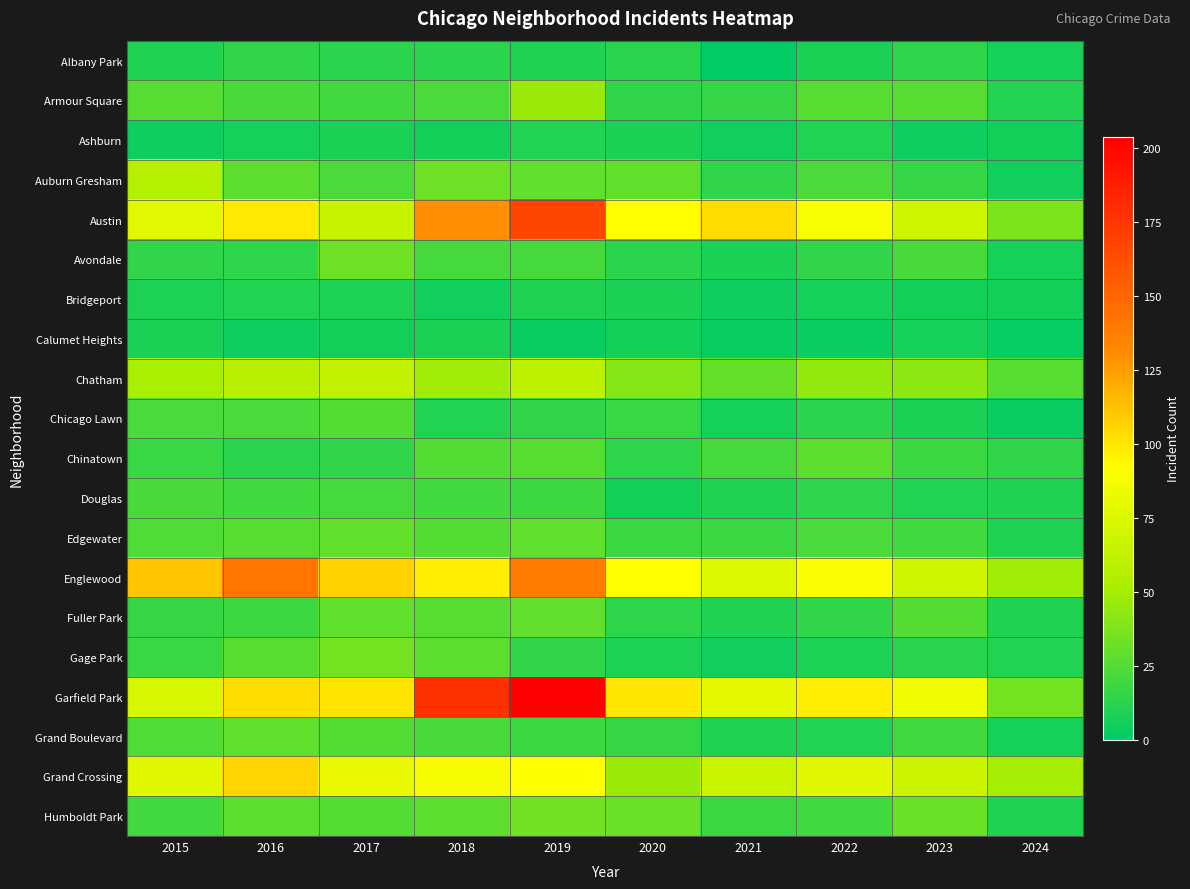

Reading right to left, extract all data points from this chart.

Albany Park: 2024=7	2023=14	2022=8	2021=1	2020=12	2019=10	2018=13	2017=13	2016=15	2015=10
Armour Square: 2024=11	2023=27	2022=27	2021=16	2020=15	2019=47	2018=23	2017=20	2016=22	2015=27
Ashburn: 2024=6	2023=4	2022=11	2021=5	2020=8	2019=11	2018=6	2017=8	2016=7	2015=4
Auburn Gresham: 2024=5	2023=16	2022=23	2021=15	2020=30	2019=29	2018=33	2017=23	2016=28	2015=56
Austin: 2024=37	2023=68	2022=89	2021=104	2020=92	2019=167	2018=130	2017=65	2016=99	2015=78
Avondale: 2024=7	2023=22	2022=15	2021=8	2020=13	2019=21	2018=21	2017=33	2016=14	2015=15
Bridgeport: 2024=6	2023=6	2022=7	2021=4	2020=8	2019=10	2018=5	2017=9	2016=11	2015=9
Calumet Heights: 2024=2	2023=7	2022=3	2021=3	2020=6	2019=3	2018=8	2017=6	2016=4	2015=8
Chatham: 2024=26	2023=43	2022=44	2021=31	2020=40	2019=60	2018=48	2017=62	2016=57	2015=51
Chicago Lawn: 2024=3	2023=8	2022=13	2021=7	2020=17	2019=15	2018=11	2017=25	2016=23	2015=23
Chinatown: 2024=15	2023=18	2022=28	2021=21	2020=14	2019=26	2018=25	2017=15	2016=12	2015=17
Douglas: 2024=10	2023=11	2022=14	2021=10	2020=6	2019=19	2018=20	2017=21	2016=20	2015=22
Edgewater: 2024=10	2023=20	2022=23	2021=18	2020=18	2019=29	2018=25	2017=30	2016=27	2015=24
Englewood: 2024=48	2023=69	2022=90	2021=76	2020=92	2019=138	2018=98	2017=107	2016=142	2015=111
Fuller Park: 2024=10	2023=25	2022=15	2021=10	2020=14	2019=29	2018=27	2017=29	2016=19	2015=16
Gage Park: 2024=11	2023=12	2022=9	2021=5	2020=9	2019=15	2018=28	2017=35	2016=27	2015=17
Garfield Park: 2024=35	2023=85	2022=98	2021=79	2020=100	2019=204	2018=178	2017=101	2016=103	2015=73
Grand Boulevard: 2024=7	2023=20	2022=11	2021=10	2020=16	2019=19	2018=22	2017=25	2016=29	2015=24
Grand Crossing: 2024=50	2023=67	2022=77	2021=66	2020=47	2019=91	2018=88	2017=82	2016=106	2015=77
Humboldt Park: 2024=10	2023=32	2022=20	2021=18	2020=32	2019=34	2018=28	2017=25	2016=28	2015=20